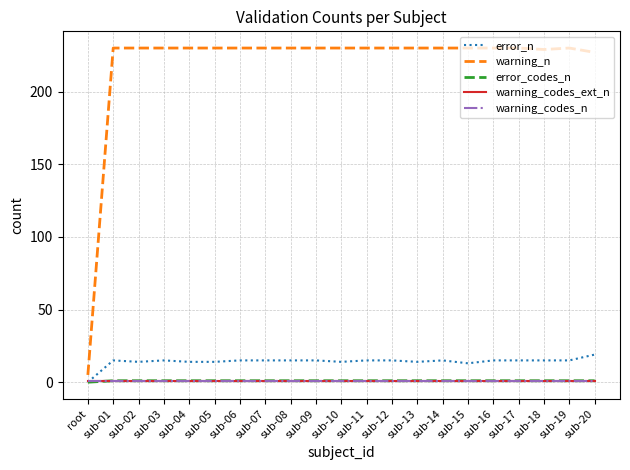

Rank the series by their maximum value, from highest to lowest.

warning_n, error_n, error_codes_n, warning_codes_ext_n, warning_codes_n